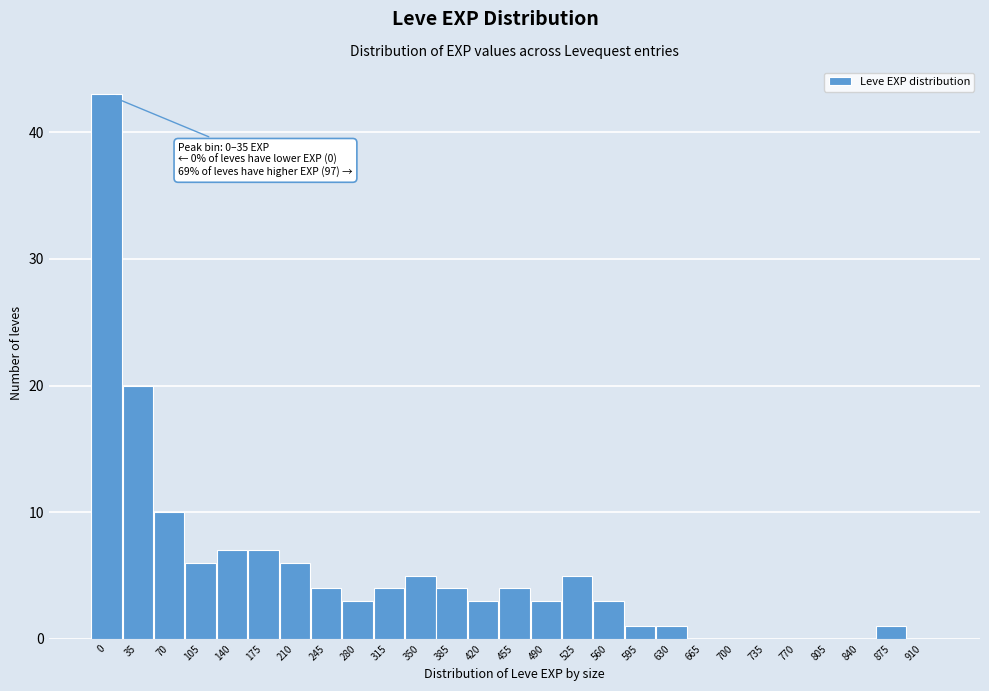

Reading left to right, transcribe all the data shown in this chart.

0=43	35=20	70=10	105=6	140=7	175=7	210=6	245=4	280=3	315=4	350=5	385=4	420=3	455=4	490=3	525=5	560=3	595=1	630=1	665=0	700=0	735=0	770=0	805=0	840=0	875=1	910=0